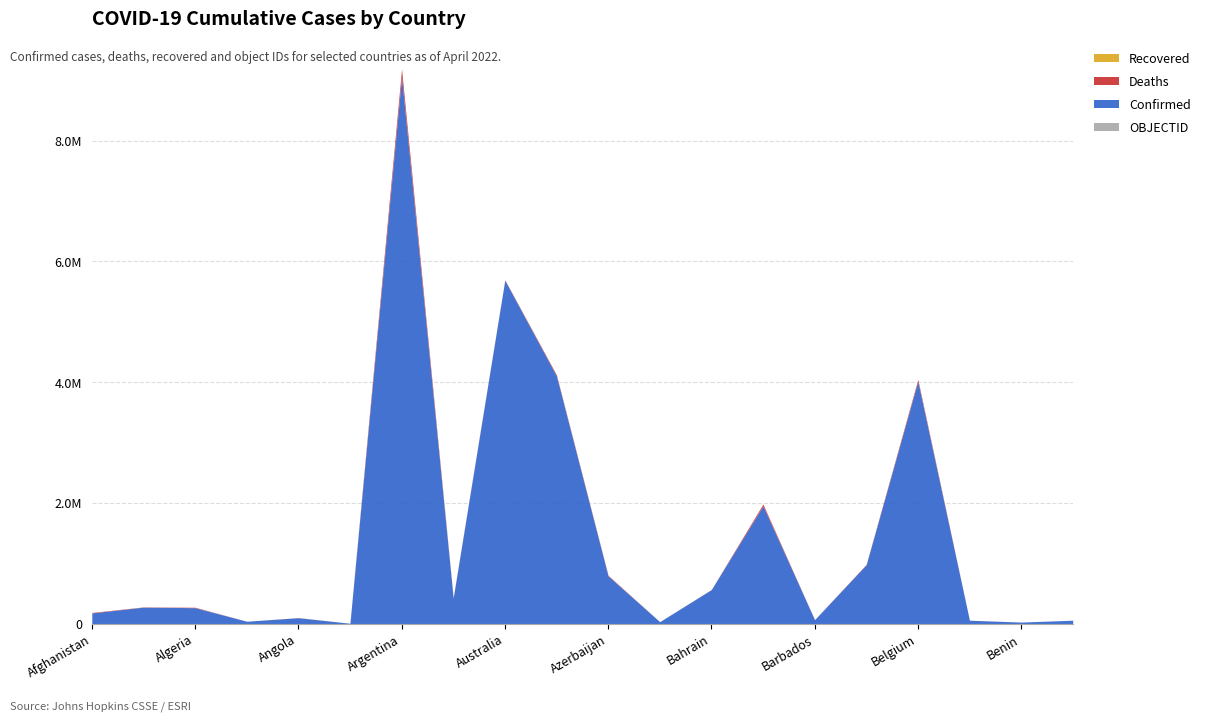

At which category does Deaths reach its first local peak?

Algeria